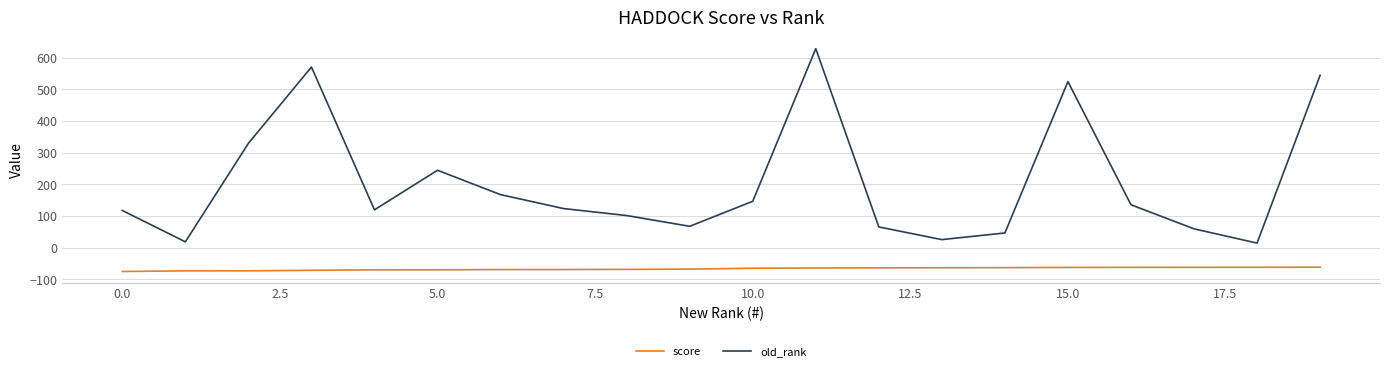

True or false: score and old_rank cross at least once.

False